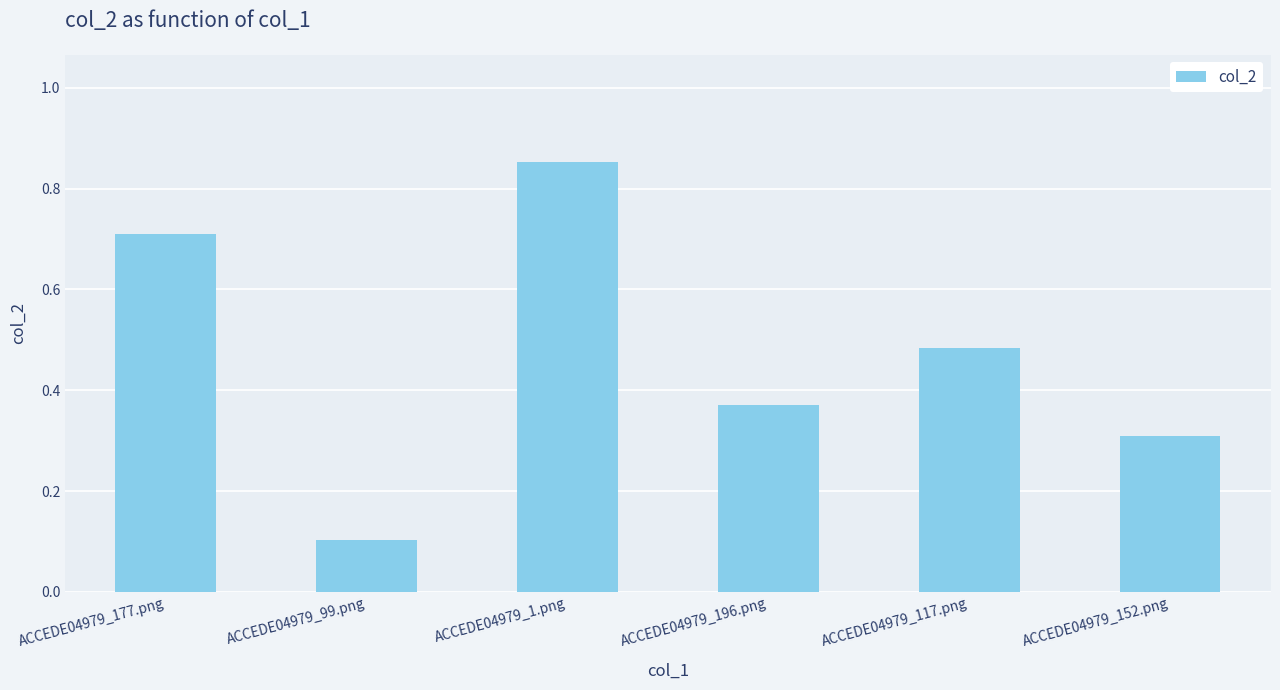

Rank the categories by value from lowest to highest.

ACCEDE04979_99.png, ACCEDE04979_152.png, ACCEDE04979_196.png, ACCEDE04979_117.png, ACCEDE04979_177.png, ACCEDE04979_1.png